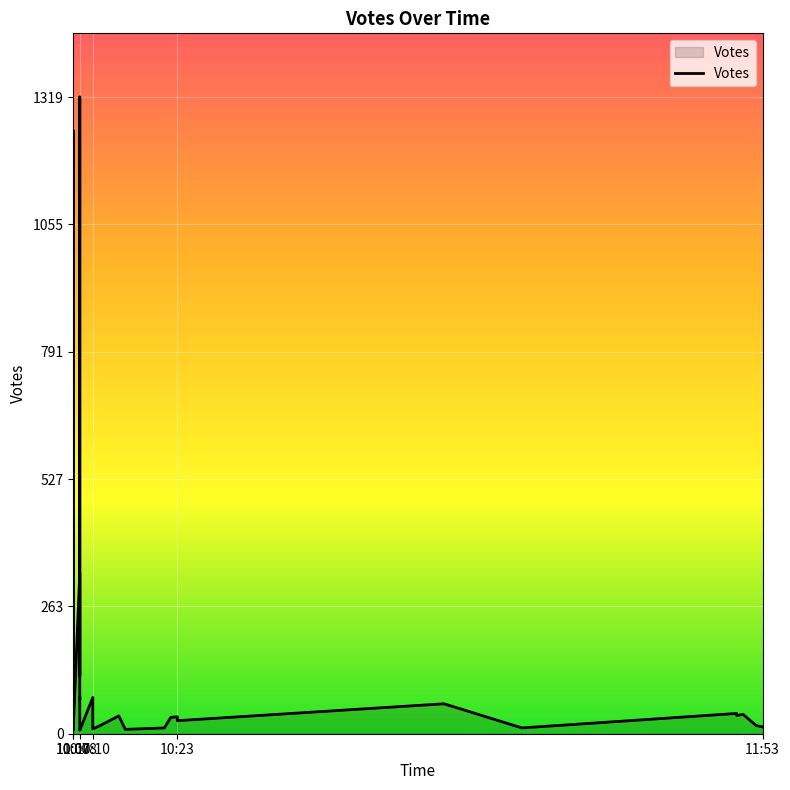

What is the difference between the maximum and minimum values?

1312